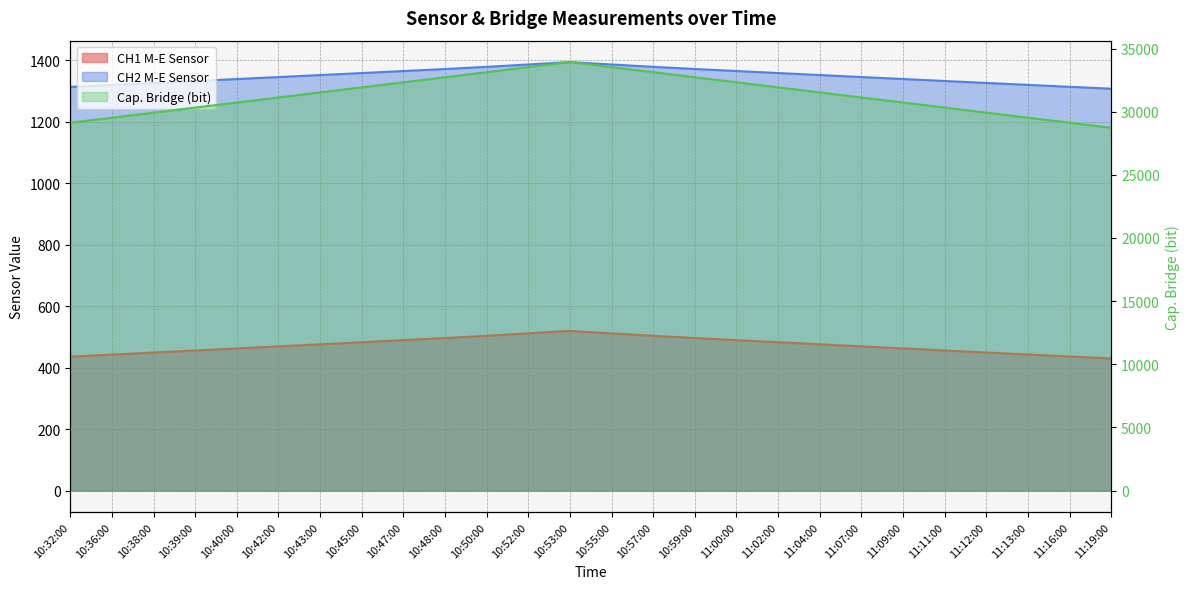

At how many categories does at least one series exceed 22700?

26